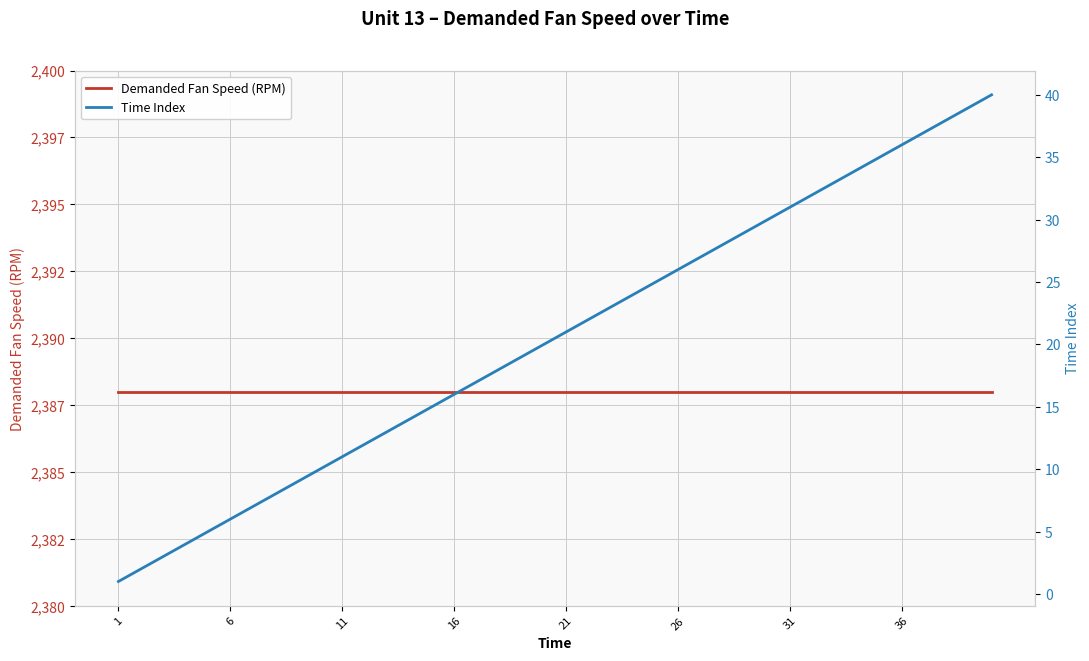

Which series has the largest total across all categories?

Demanded Fan Speed (RPM)